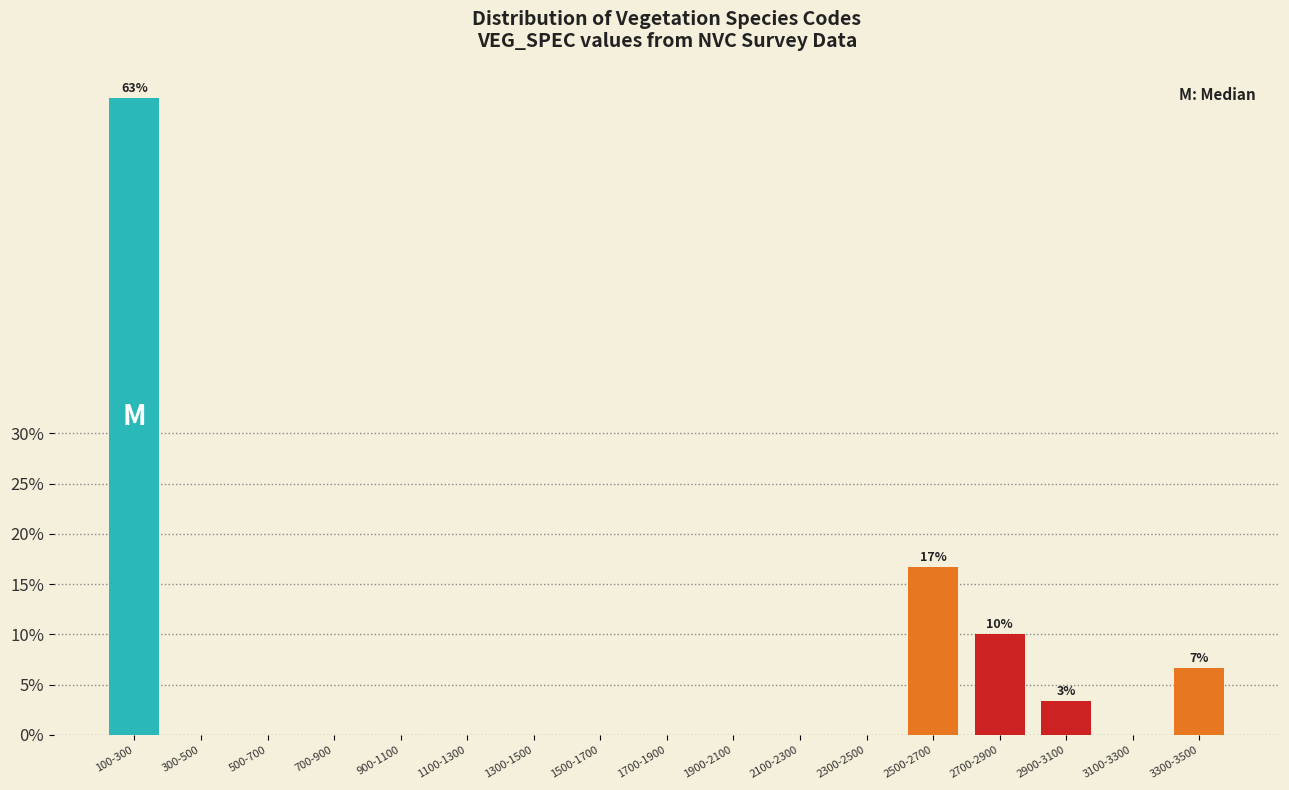

Reading left to right, what are all the values shown in this chart?

100-300=63.3	300-500=0.0	500-700=0.0	700-900=0.0	900-1100=0.0	1100-1300=0.0	1300-1500=0.0	1500-1700=0.0	1700-1900=0.0	1900-2100=0.0	2100-2300=0.0	2300-2500=0.0	2500-2700=16.7	2700-2900=10.0	2900-3100=3.3	3100-3300=0.0	3300-3500=6.7